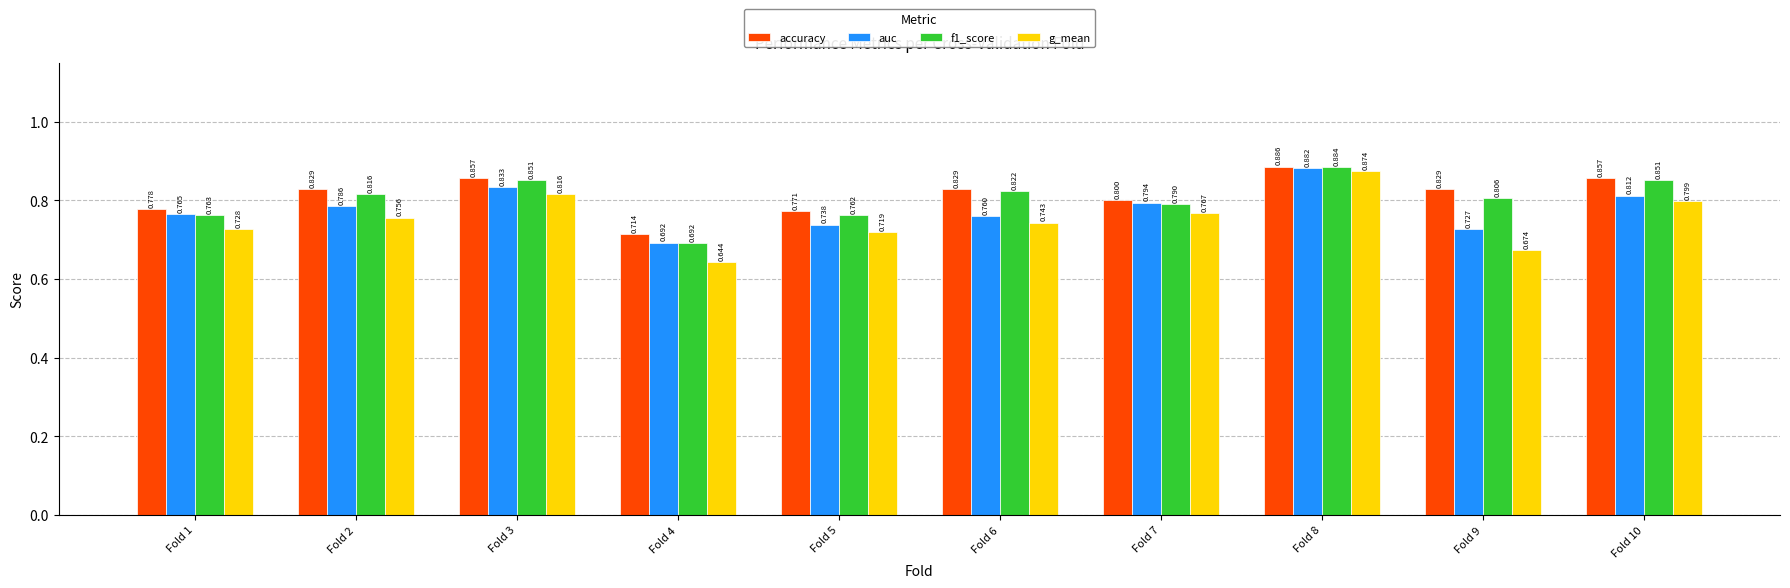

How many bars are there in each group?

4